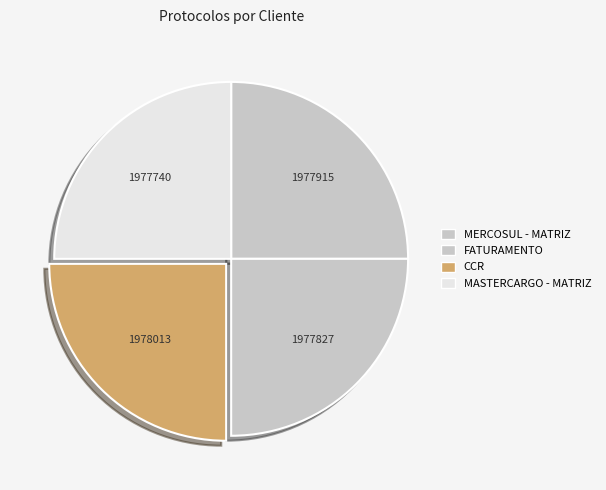

Which category has the smallest portion of the pie?

MASTERCARGO - MATRIZ